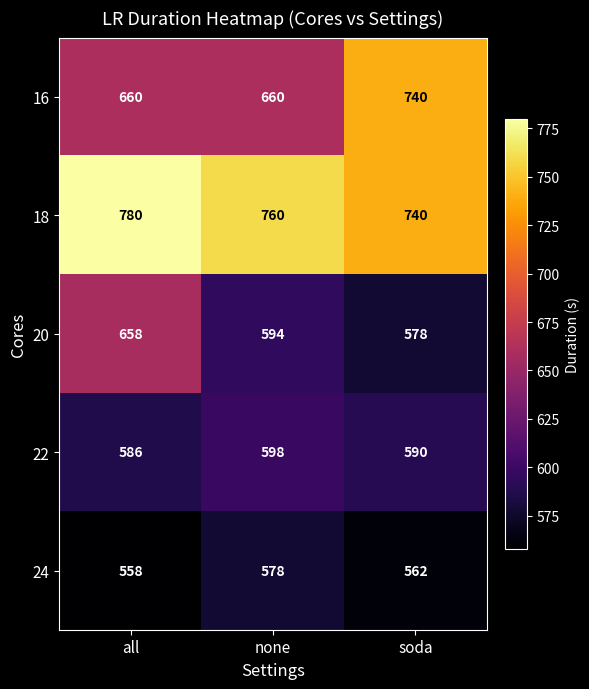

What is the sum of all 24 values?

1698